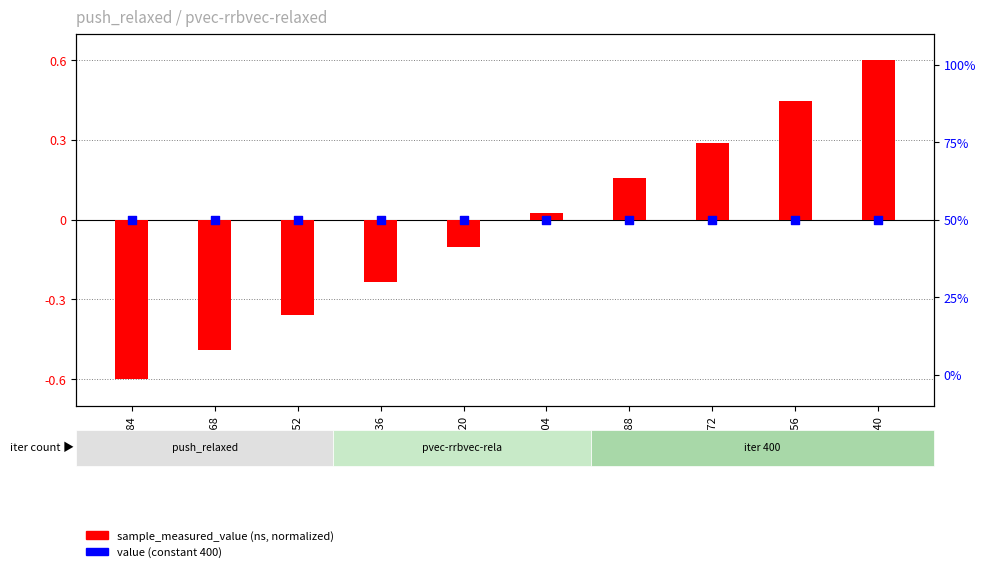

Which series has the widest spread of Y values?

sample_measured_value (normalized)